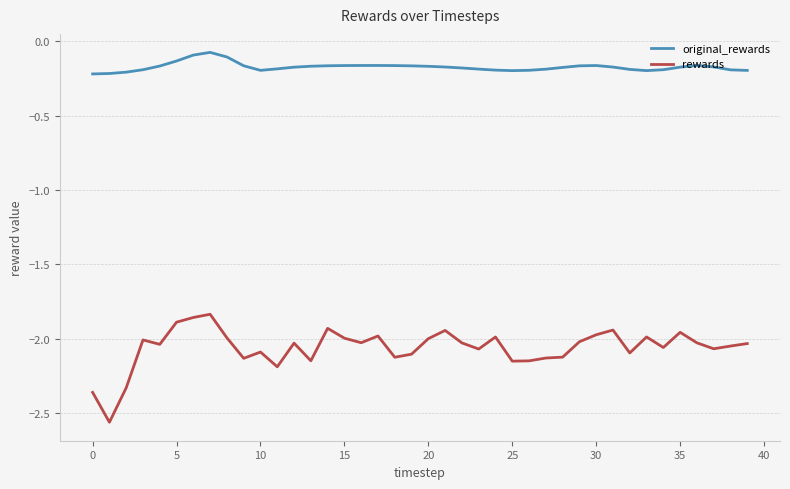

What is the sum of all rewards values?

-82.4